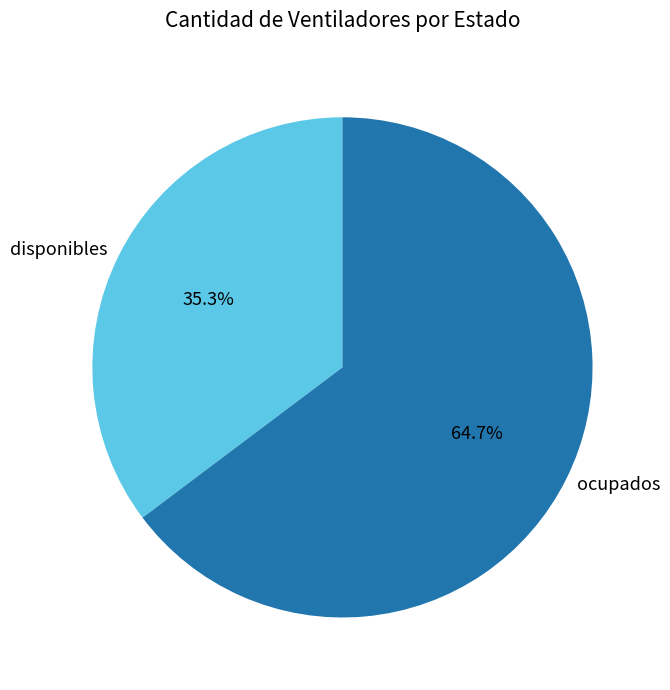

To the nearest percent, what percentage of the pie is ocupados?

65%